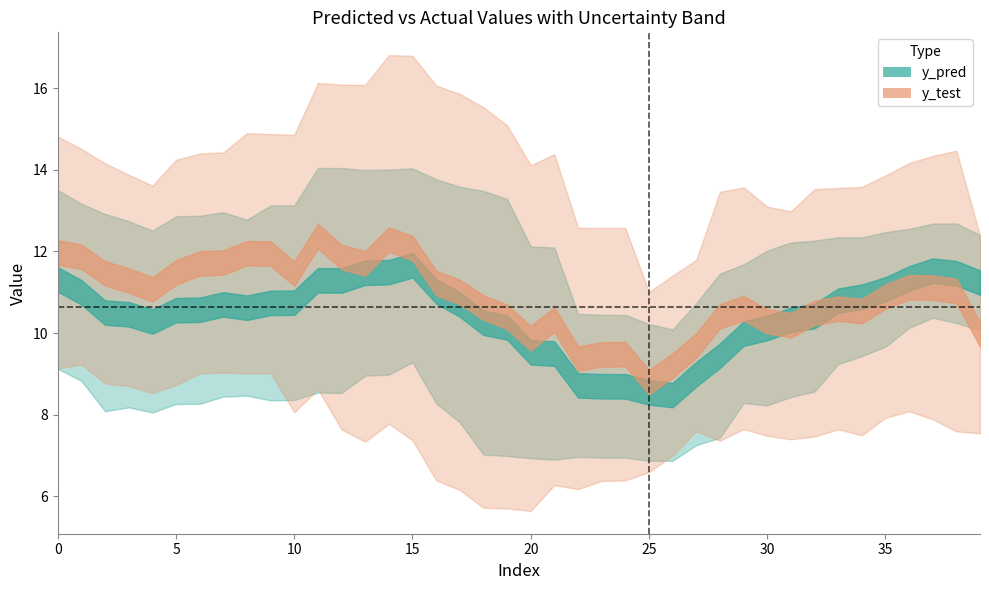

True or false: y_pred and y_test intersect in this chart.

True